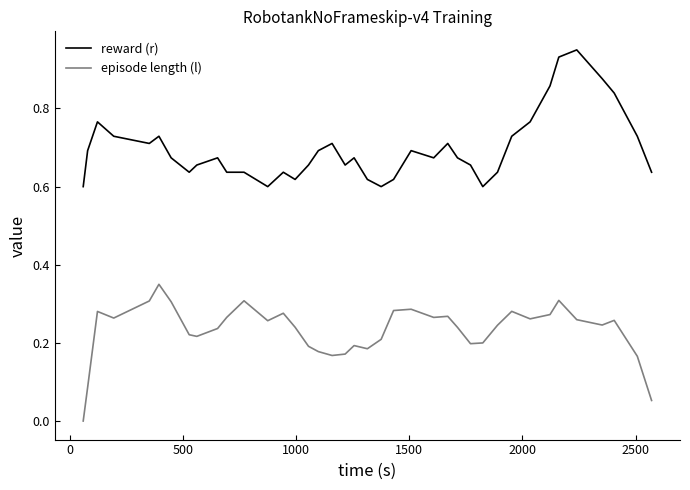

True or false: episode length (l) and reward (r) cross at least once.

False